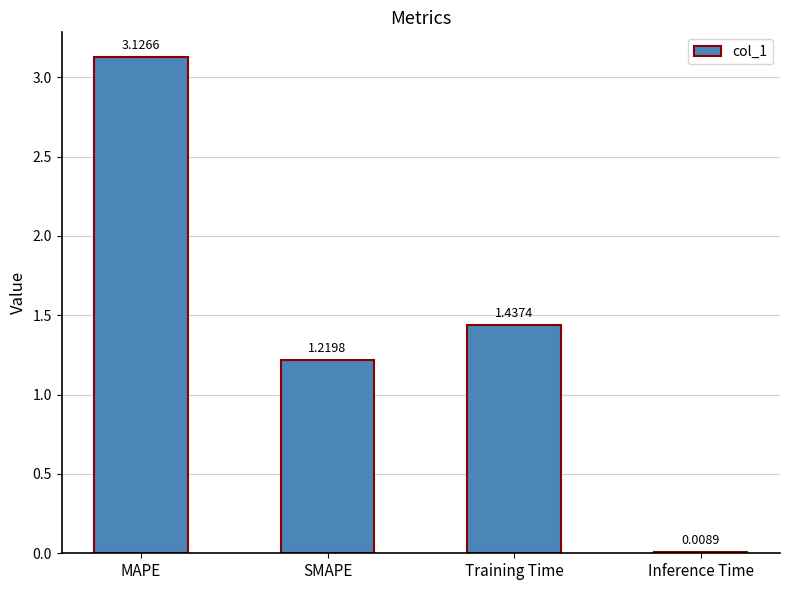

At which label is the value closest to 1?

SMAPE